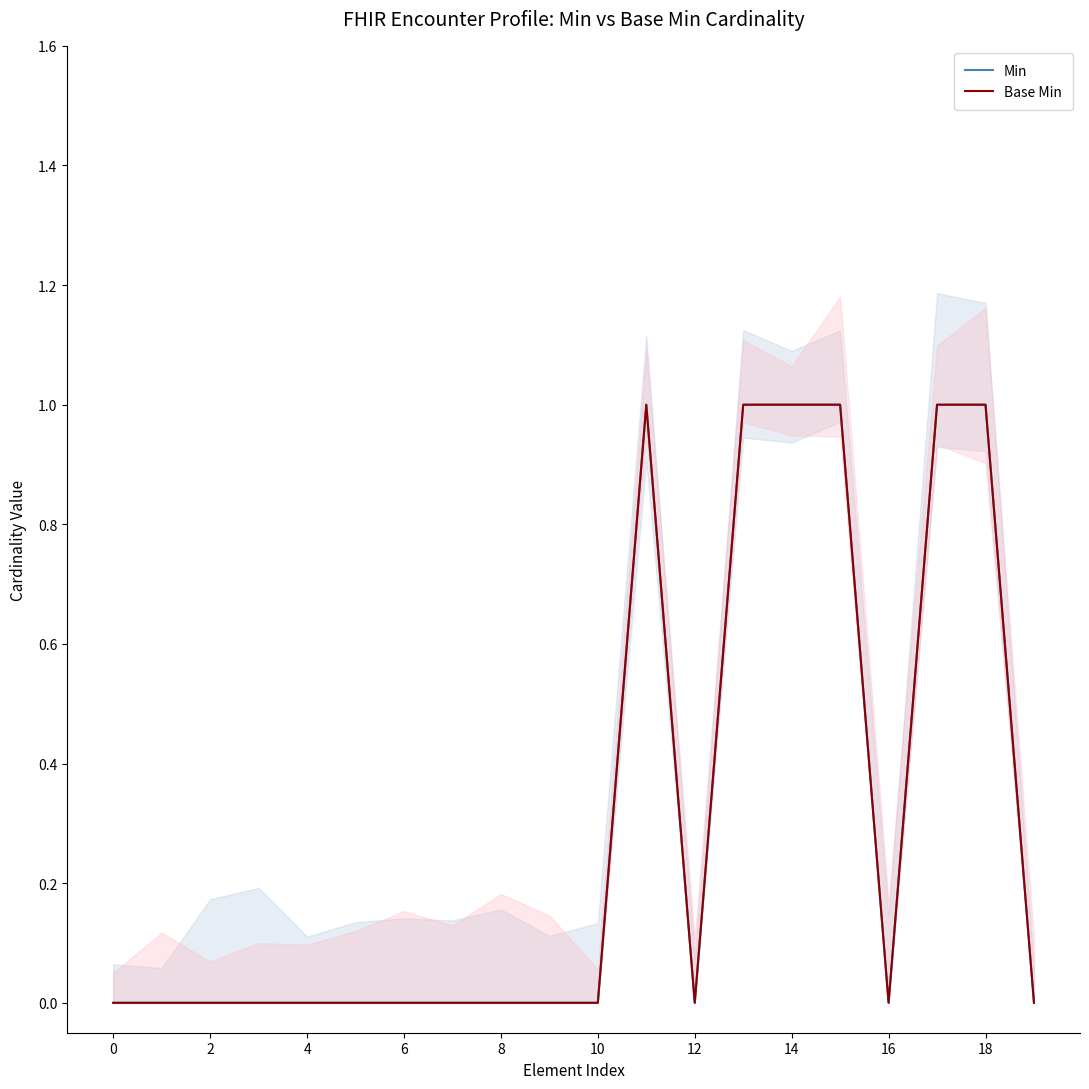

True or false: Base Min has more than 2 interior local peaks.

False